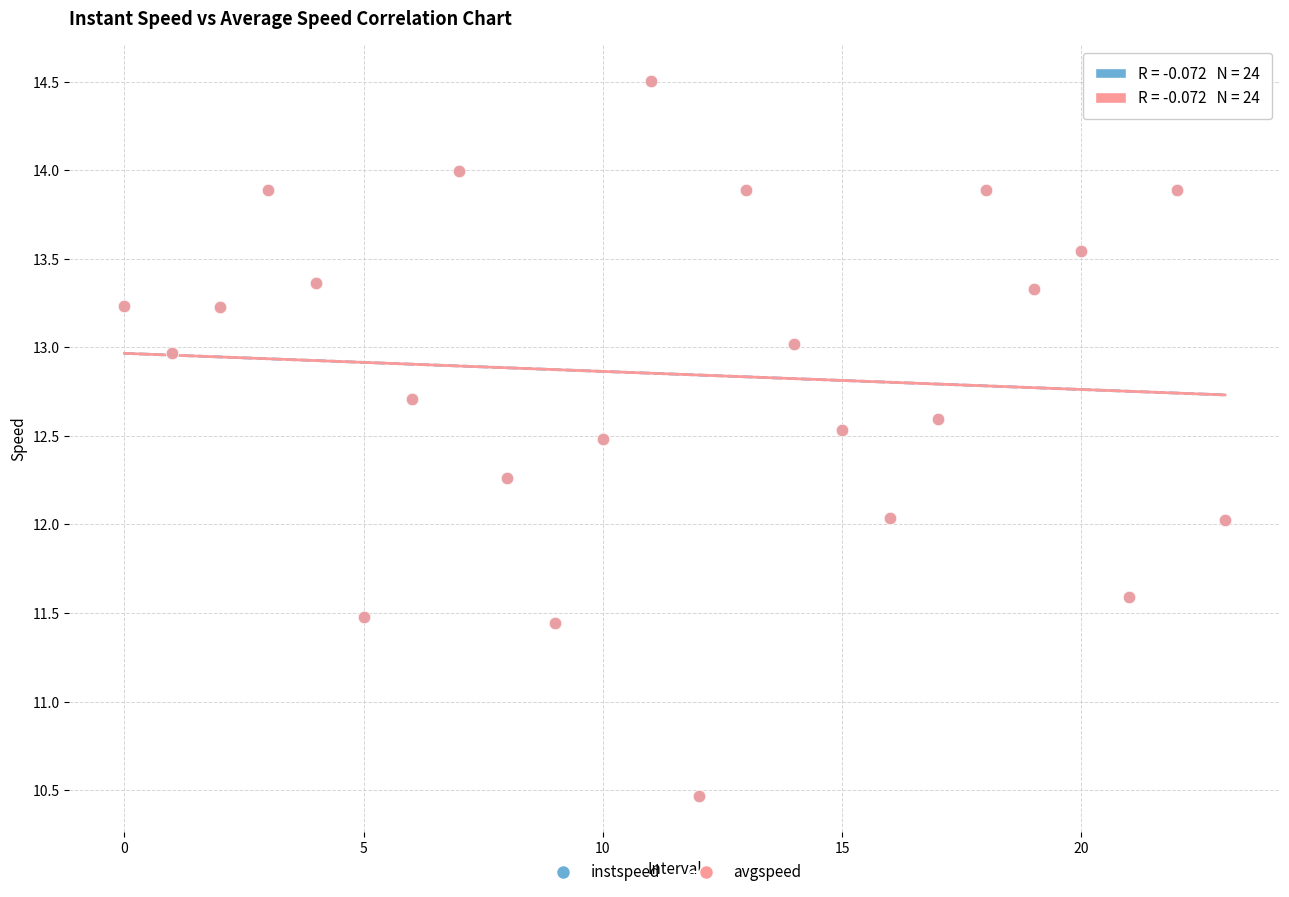

What are all the series names shown in the legend?

instspeed, avgspeed